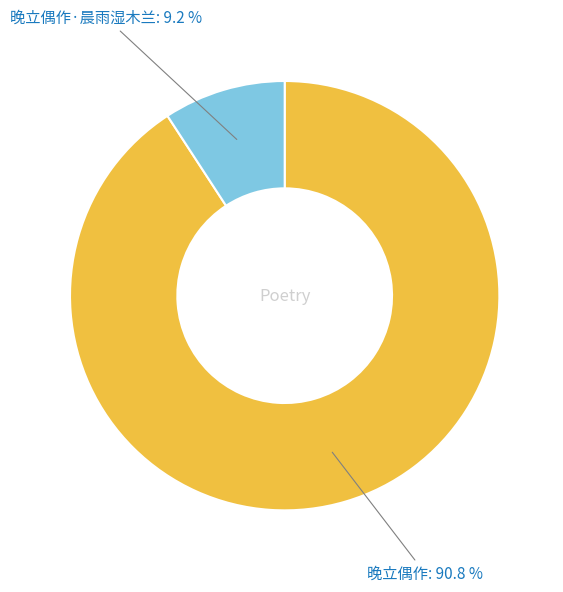

What percentage is the 晚立偶作·晨雨湿木兰 slice, to the nearest percent?

9%